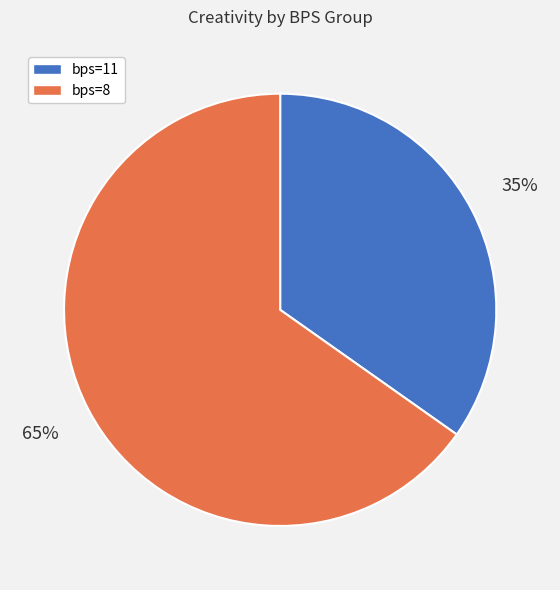

Is the sum of bps=8 and bps=11 greater than half?

Yes